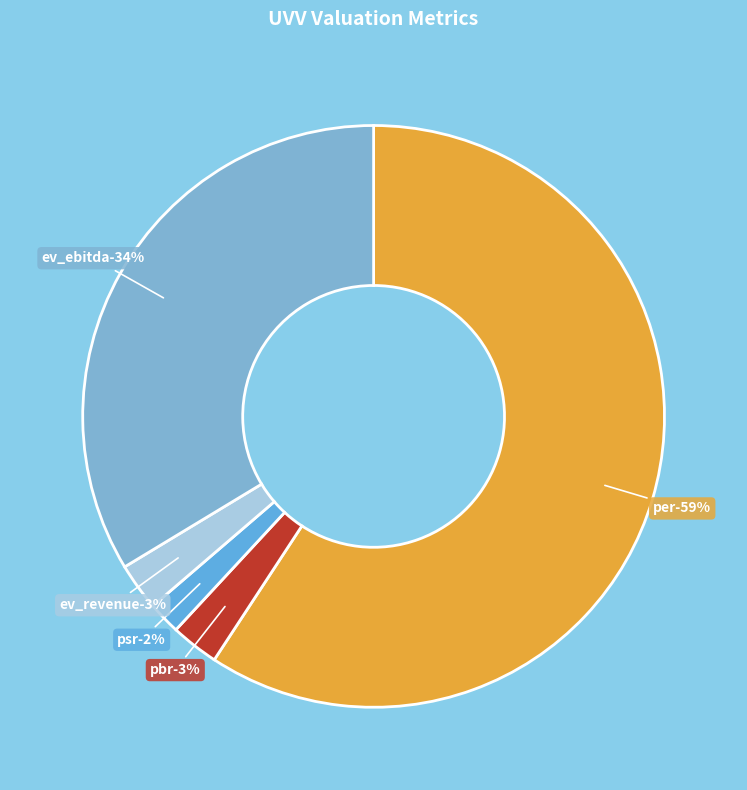

Rank the categories by value from lowest to highest.

psr, ev_revenue, pbr, ev_ebitda, per